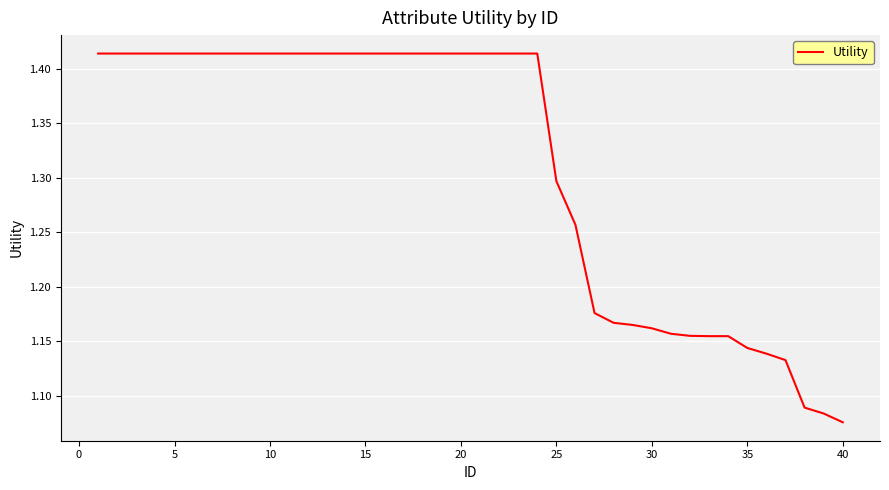

What is the difference between the maximum and minimum values?

0.3